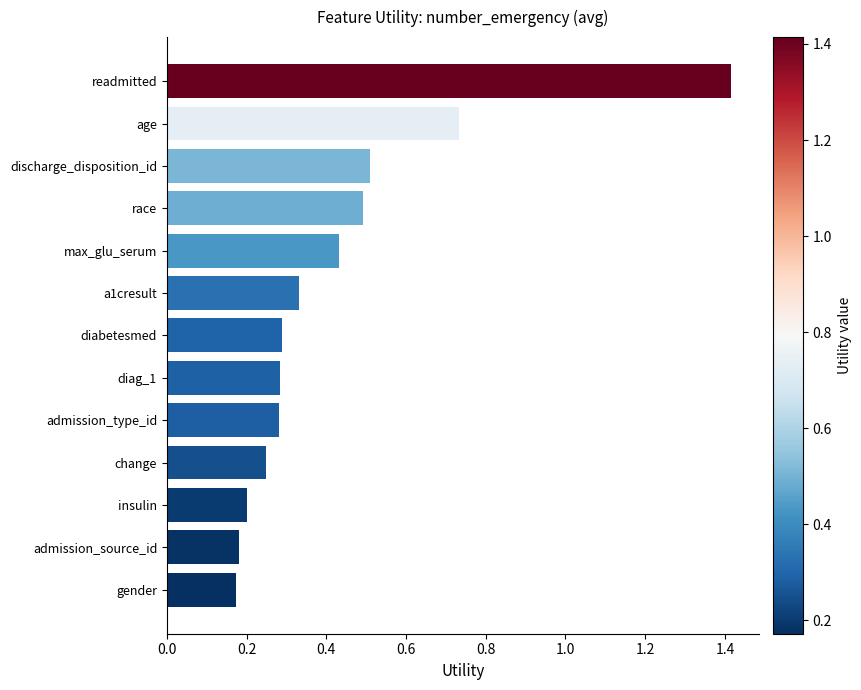

What is the label of the 4th bar from the bottom?

change